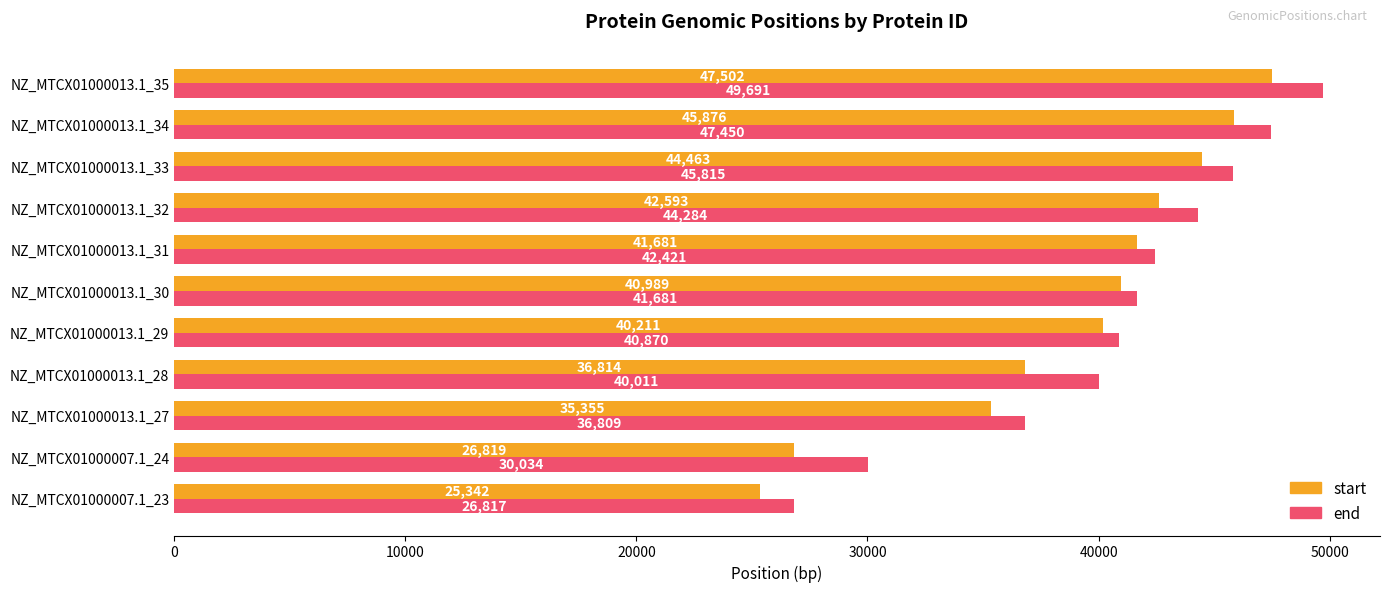

Which series has the largest range (max minus min)?

end